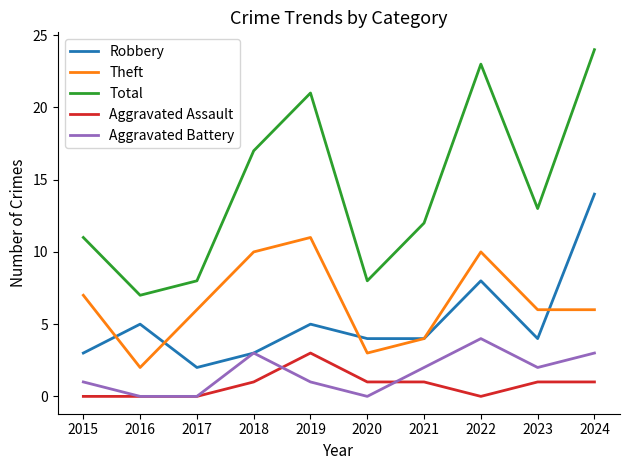

Reading left to right, what are all the values shown in this chart?

Robbery: 2015=3	2016=5	2017=2	2018=3	2019=5	2020=4	2021=4	2022=8	2023=4	2024=14
Theft: 2015=7	2016=2	2017=6	2018=10	2019=11	2020=3	2021=4	2022=10	2023=6	2024=6
Total: 2015=11	2016=7	2017=8	2018=17	2019=21	2020=8	2021=12	2022=23	2023=13	2024=24
Aggravated Assault: 2015=0	2016=0	2017=0	2018=1	2019=3	2020=1	2021=1	2022=0	2023=1	2024=1
Aggravated Battery: 2015=1	2016=0	2017=0	2018=3	2019=1	2020=0	2021=2	2022=4	2023=2	2024=3